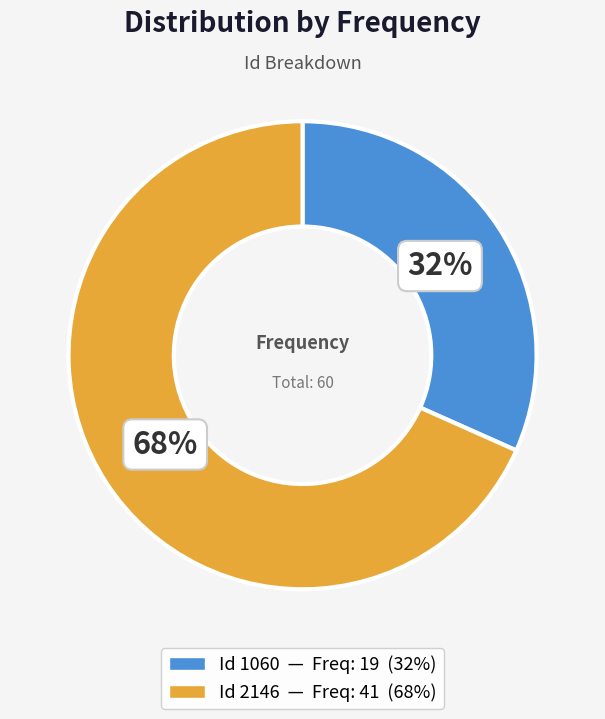

To the nearest percent, what is the average slice percentage?

50%